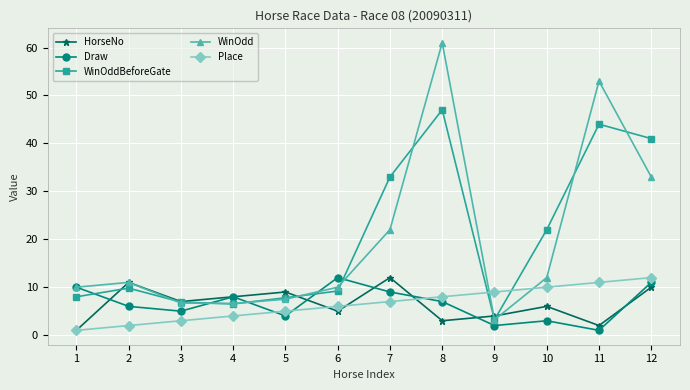

What is the average value of the Draw series?

6.5